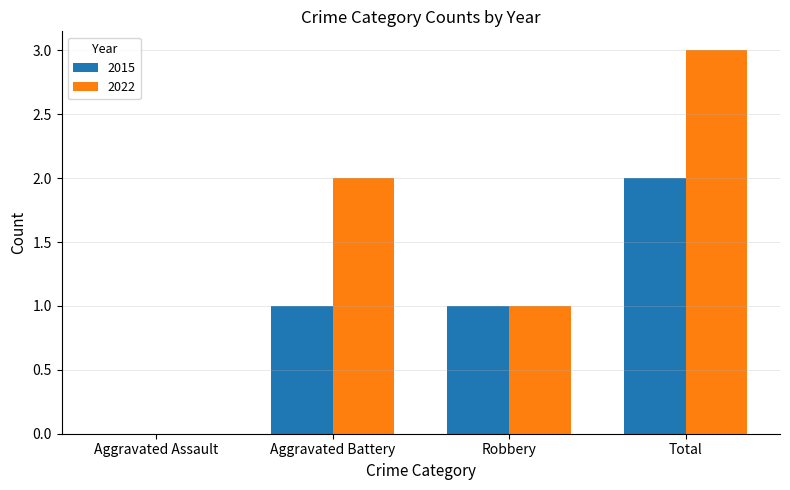

Count the number of categories in the chart.

4